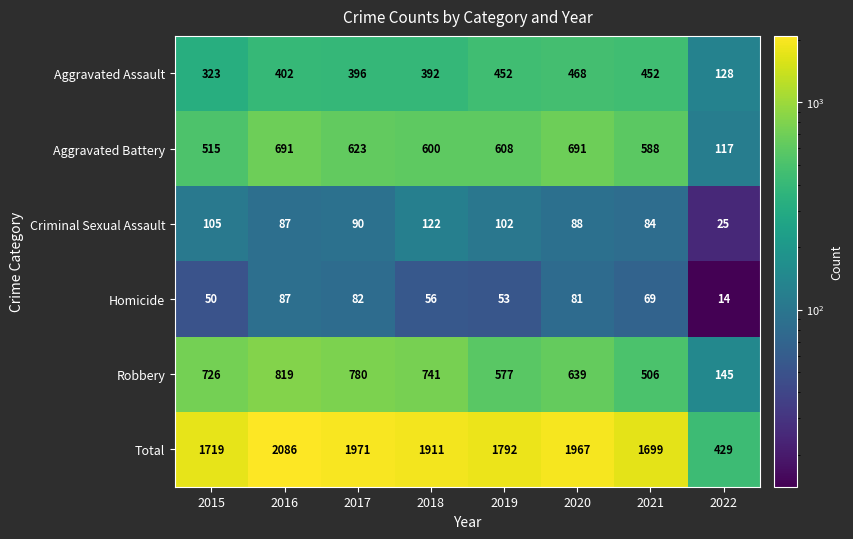

Rank the categories by Homicide value from highest to lowest.

2016, 2017, 2020, 2021, 2018, 2019, 2015, 2022